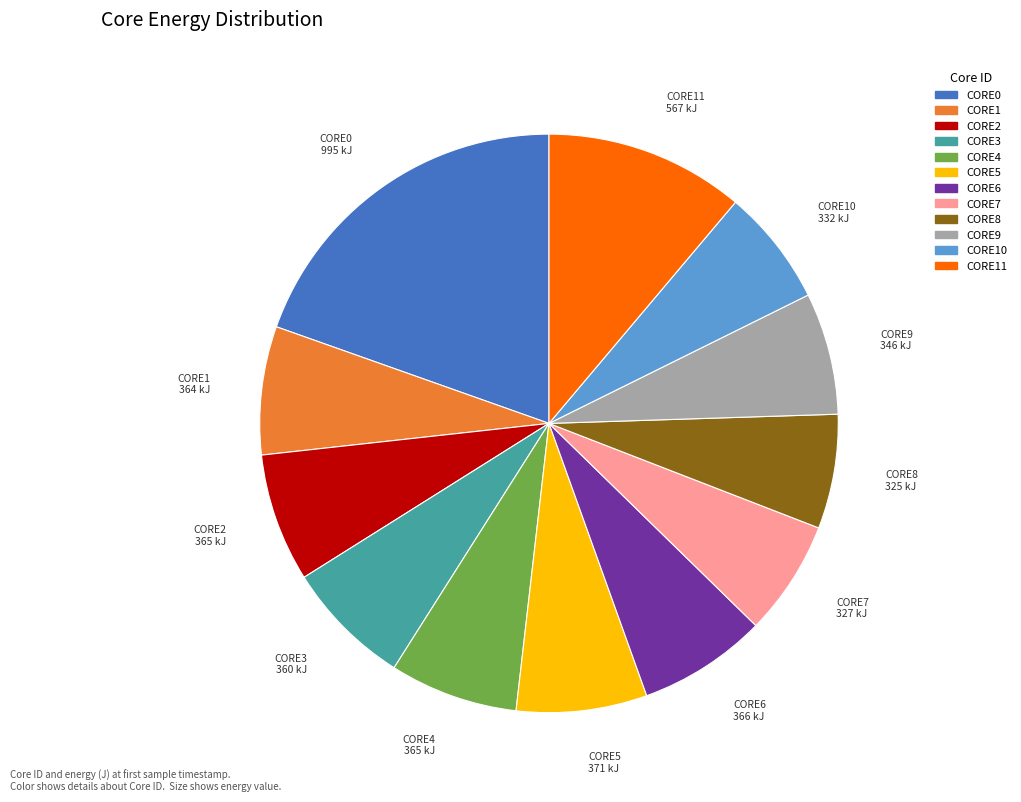

Is there any slice that represents more than half of the pie?

No